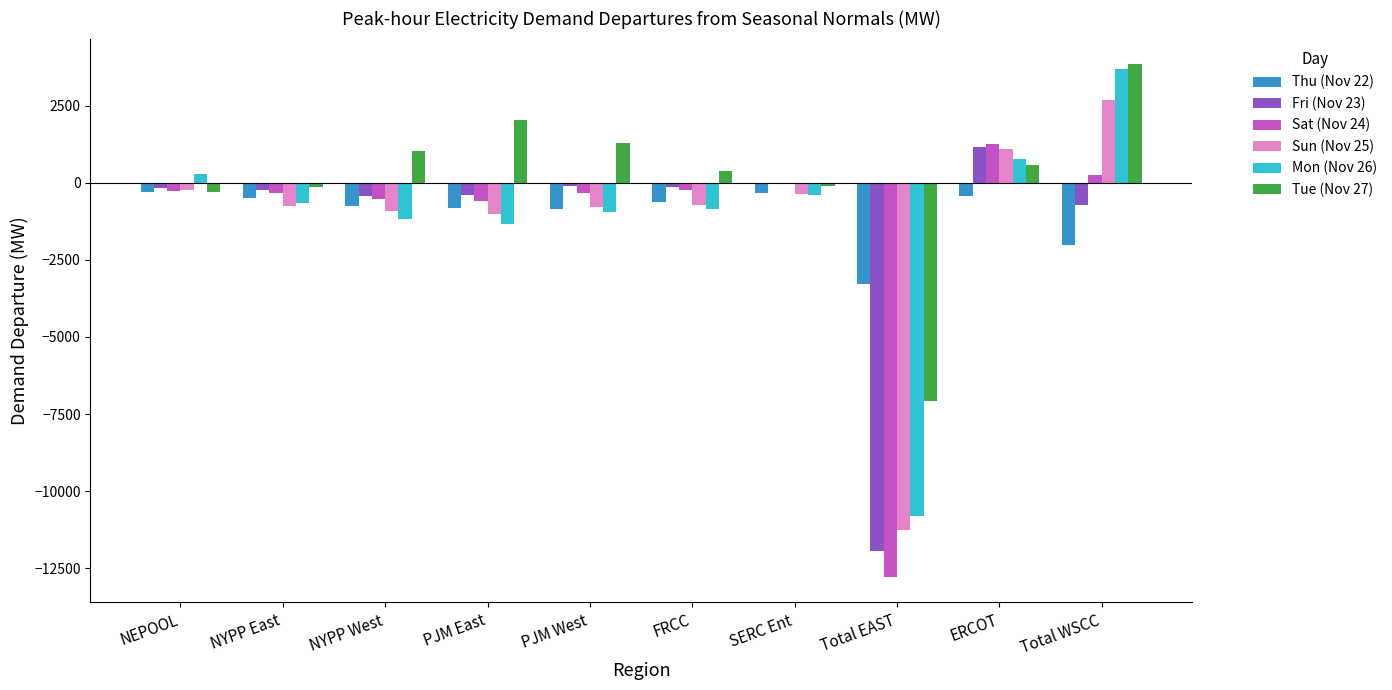

What is the maximum value for Sat (Nov 24)?

1249.1